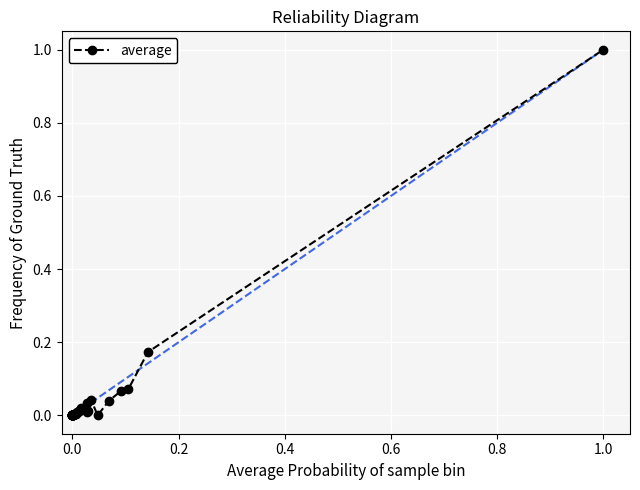

Does the chart have visible grid lines?

Yes